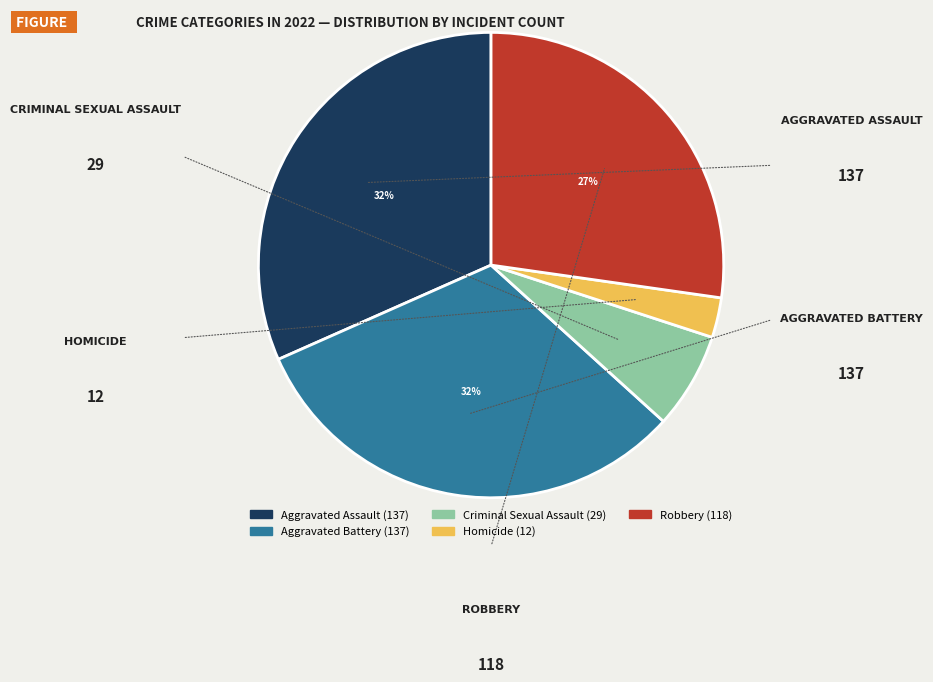

To the nearest percent, what is the difference between the largest and smallest slice percentages?

29%